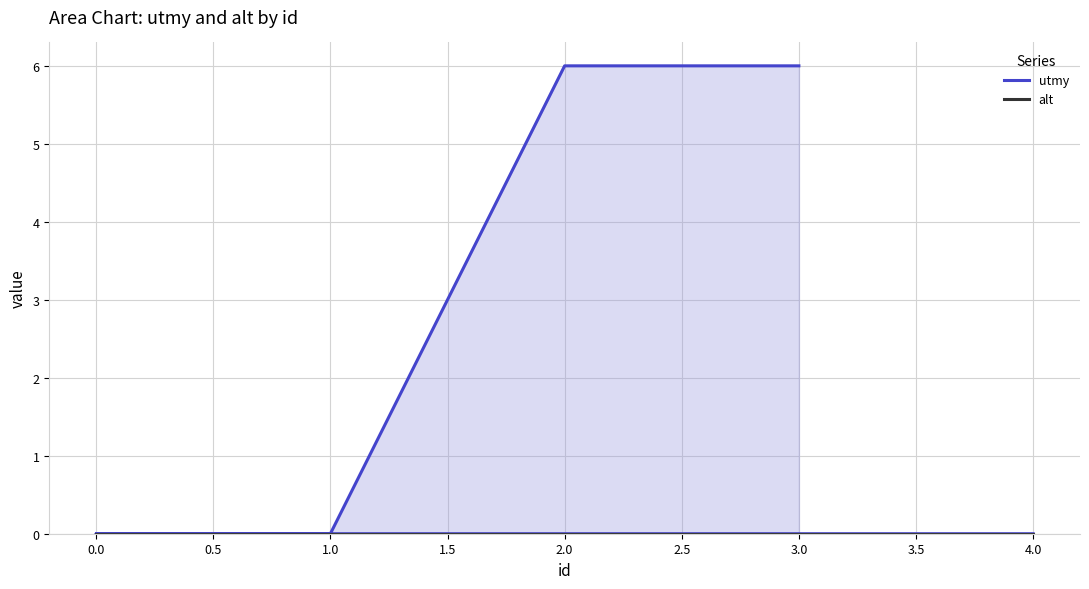

True or false: utmy and alt intersect in this chart.

False